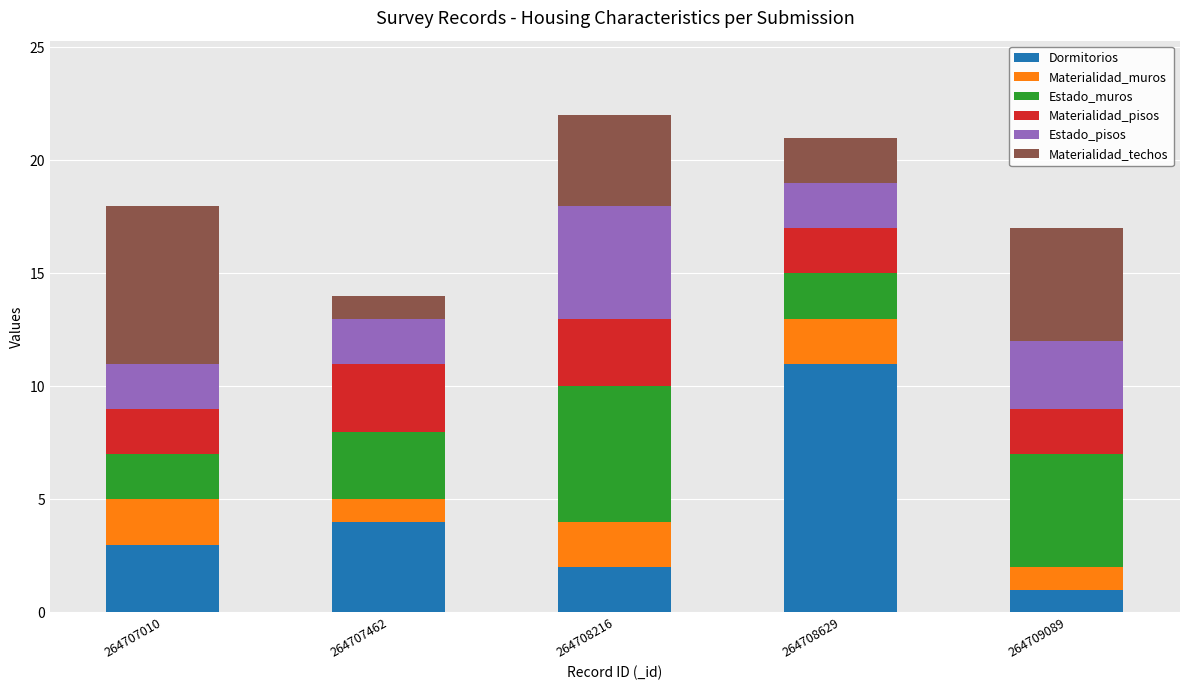

What is the average value of the Dormitorios series?

4